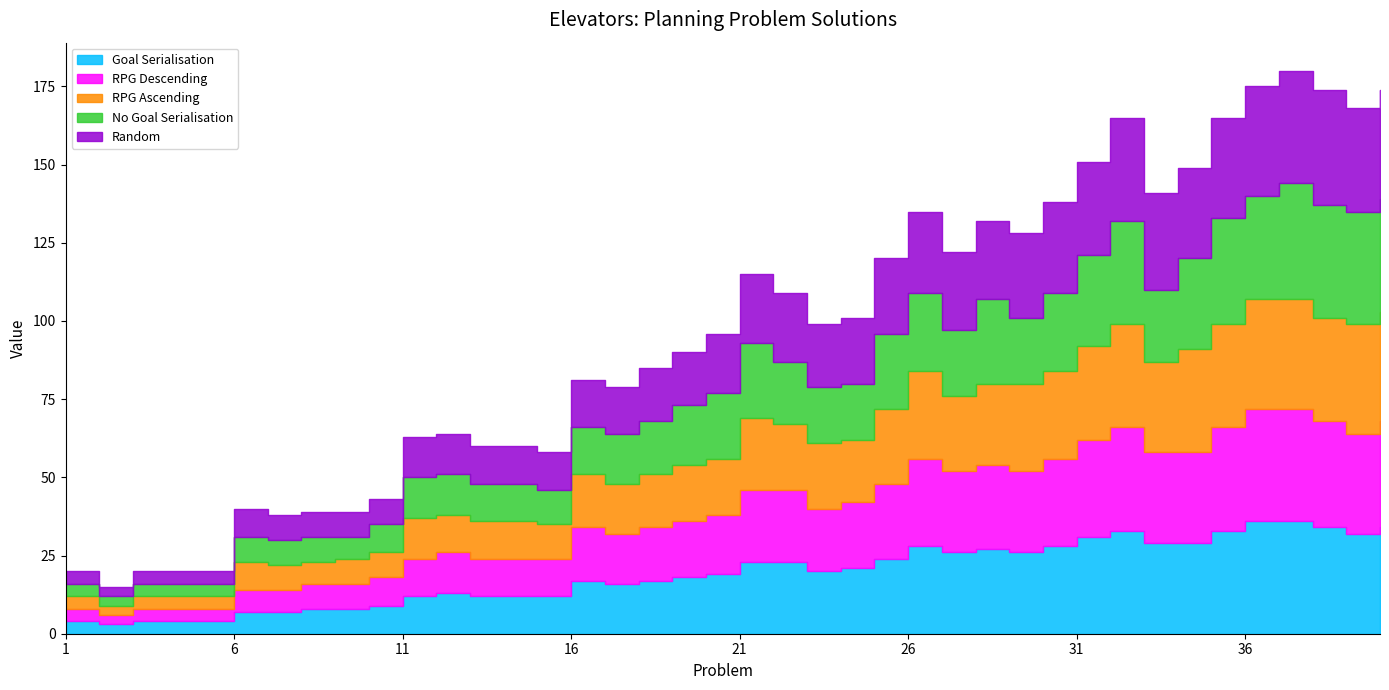

Is it true that RPG Descending equals 21 at 12?

False